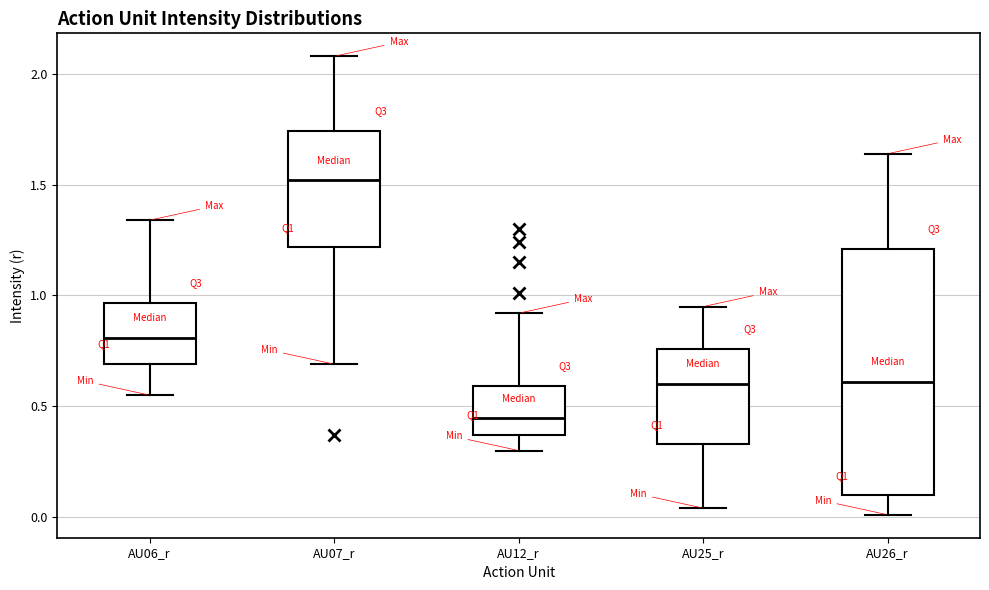

Reading left to right, read every box against the y-axis: the position of its median line, the range the box covers, and the ends of its whiskers. The values are not printed on the chart, so give them approximately, as read against the axis.

AU06_r: median 0.80, box 0.70 to 0.95, whiskers 0.55 to 1.35
AU07_r: median 1.50, box 1.20 to 1.75, whiskers 0.70 to 2.10
AU12_r: median 0.45, box 0.35 to 0.60, whiskers 0.30 to 0.90
AU25_r: median 0.60, box 0.35 to 0.75, whiskers 0.05 to 0.95
AU26_r: median 0.60, box 0.10 to 1.20, whiskers 0.00 to 1.65